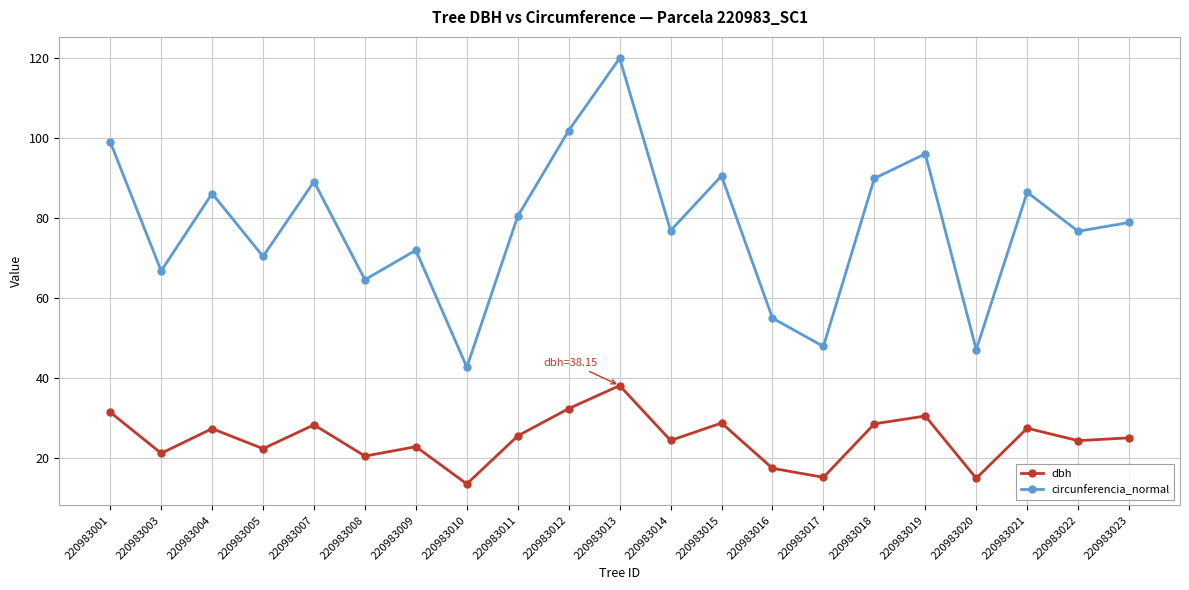

What is the value of the circunferencia_normal point at the 8th from the left?

42.7